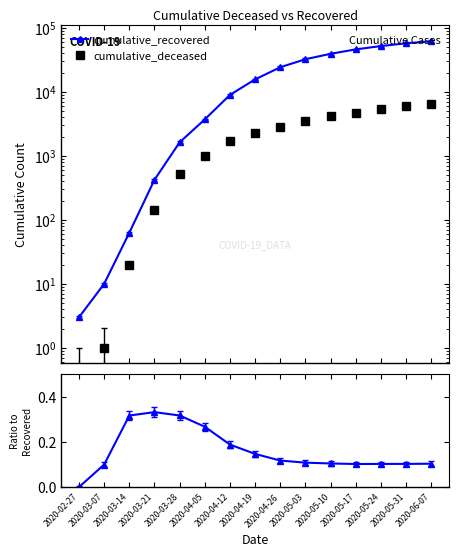

How many interior local valleys does the Ratio to Recovered series have?

1